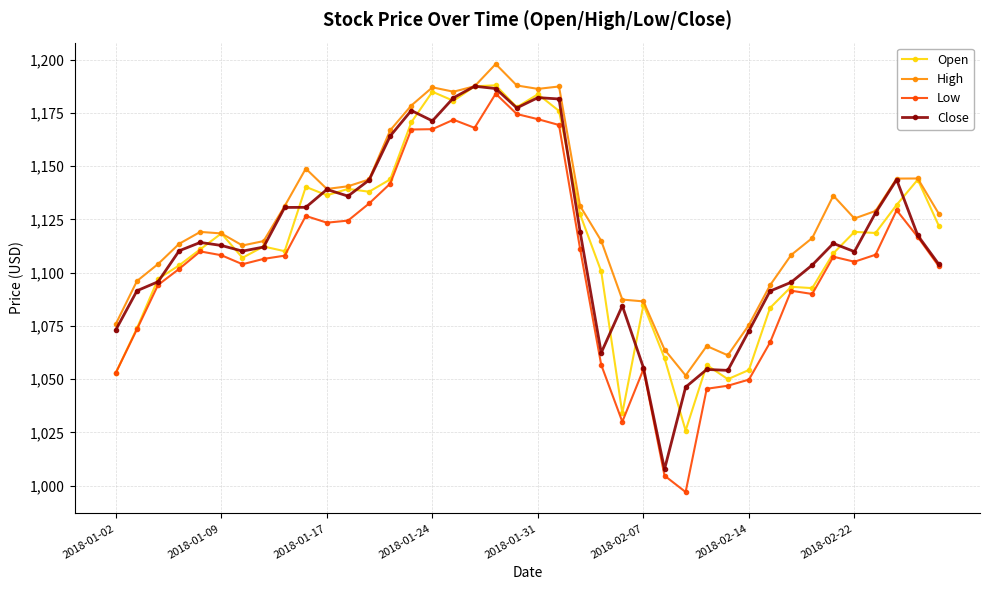

What is the value of the High point at the 35th from the left?

1136.2